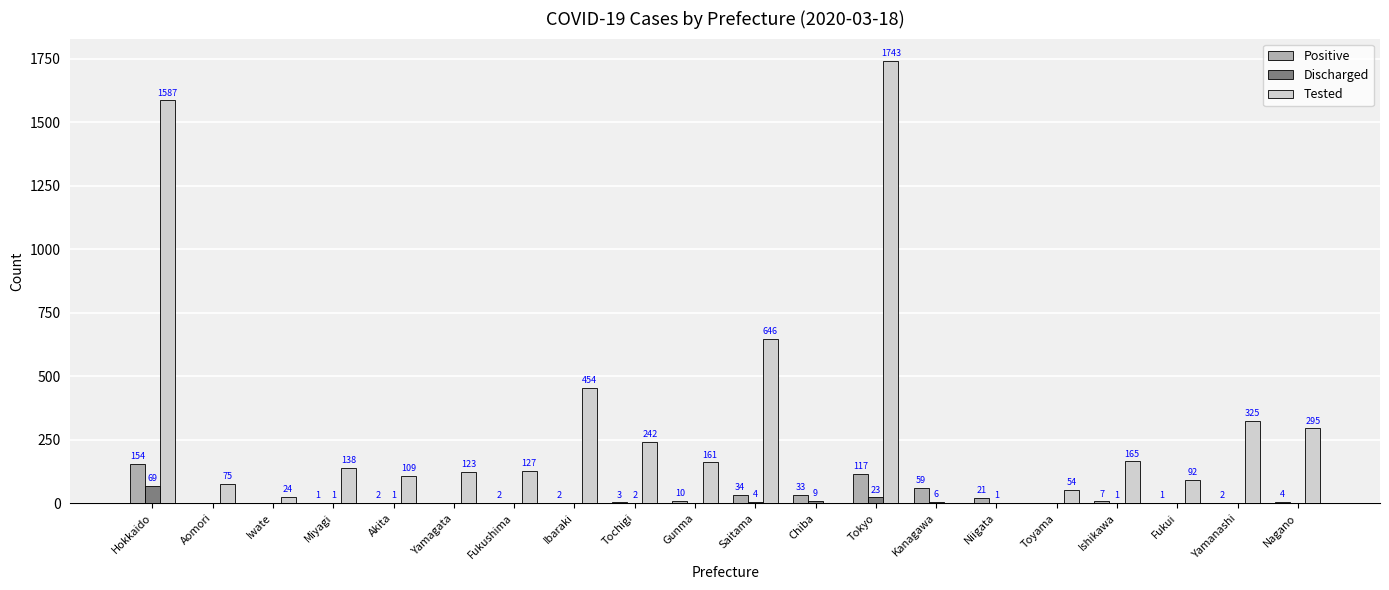

At which category is the sum across all series the highest?

Tokyo